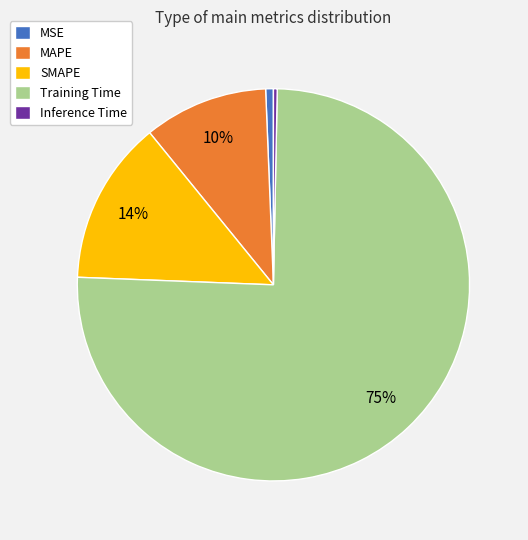

Is the sum of SMAPE and Training Time greater than half?

Yes